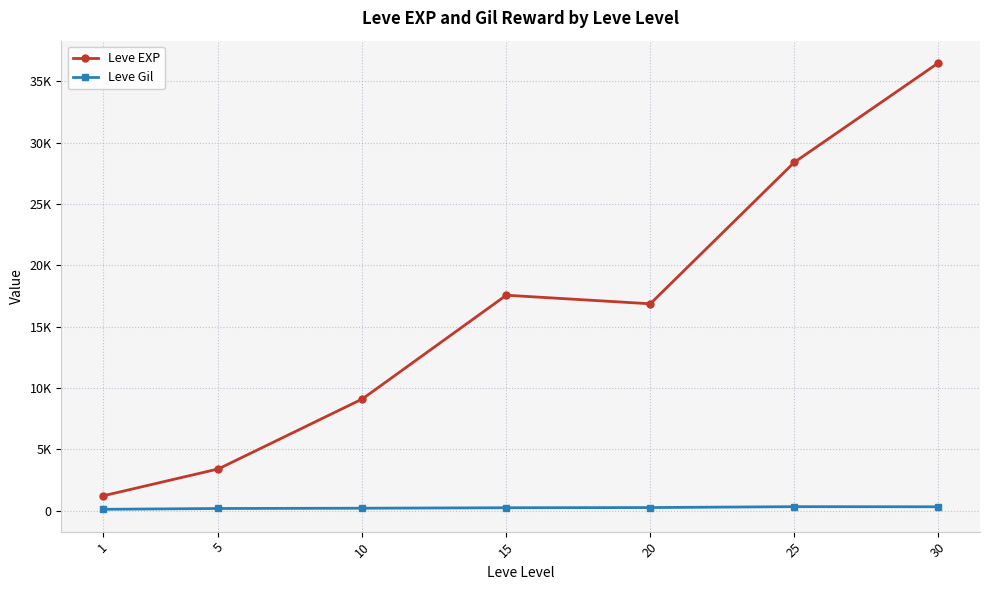

True or false: Leve EXP has more than 1 points higher than both neighbors.

False